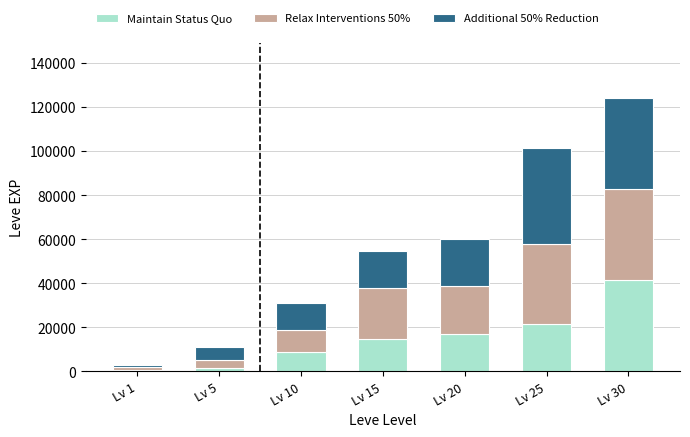

What is the difference between the maximum and minimum values in the Maintain Status Quo series?

40610